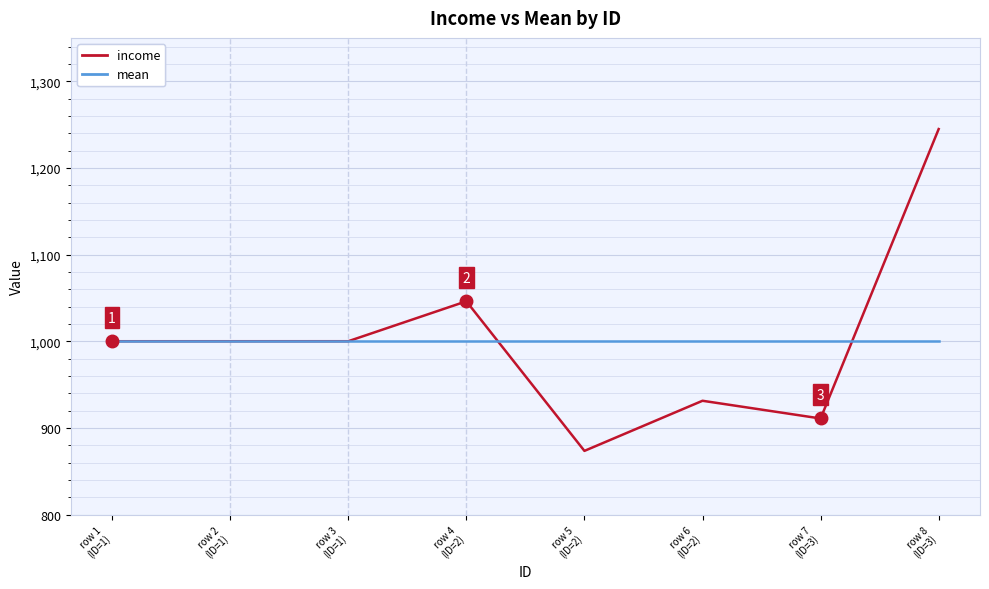

Count the number of data series in this chart.

2